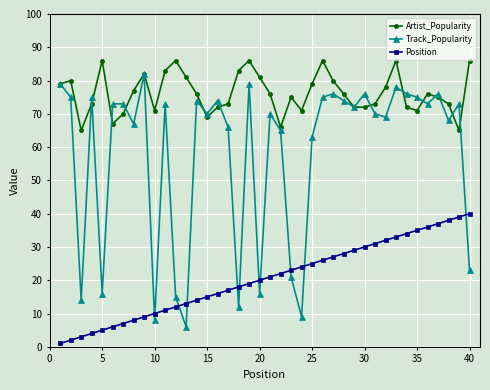

True or false: Artist_Popularity and Position intersect in this chart.

False